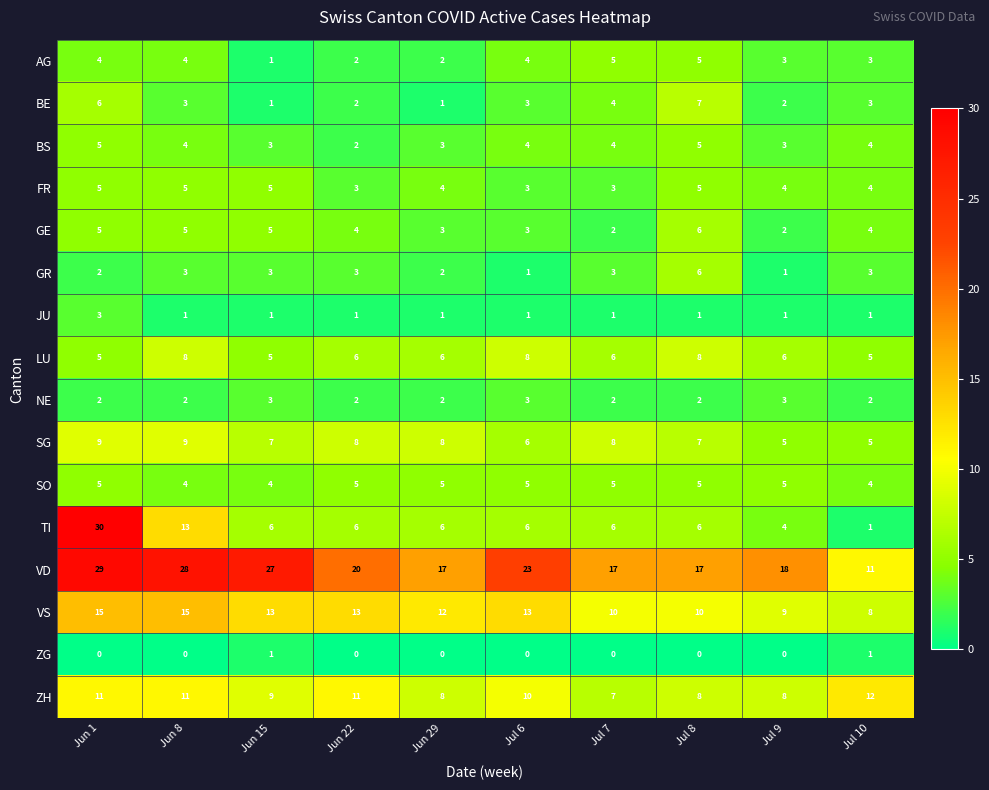

At which category is the sum across all series the highest?

Jun 1